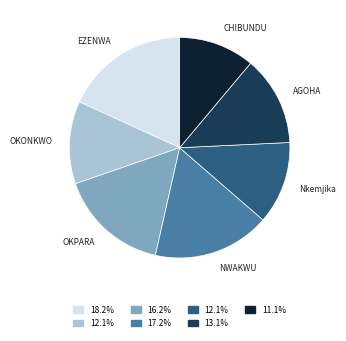

Is there a majority slice in this chart?

No